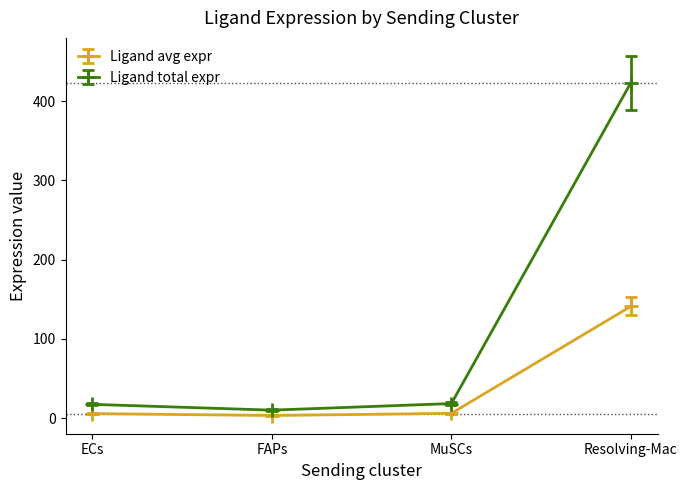

What is the difference between the highest and lowest values at Resolving-Mac?

282.1